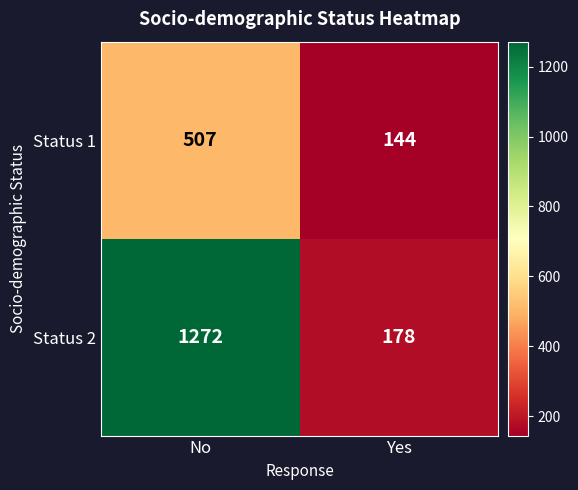

What is the maximum value for Status 1?

507